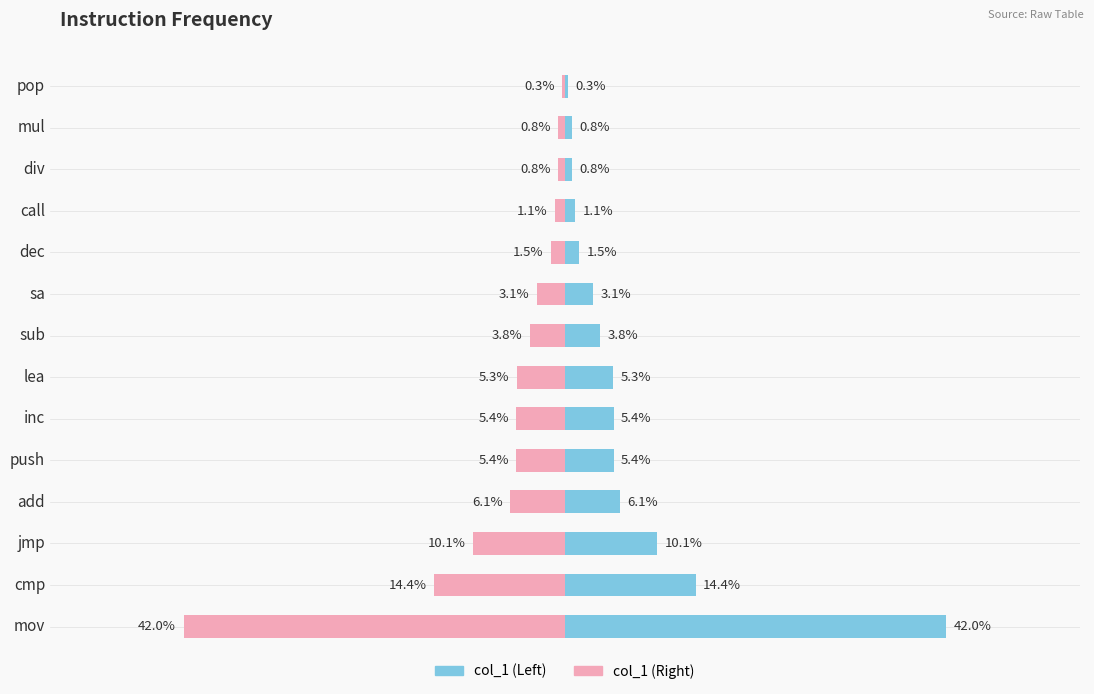

How many data points in col_1 (left) are less than 5?

7